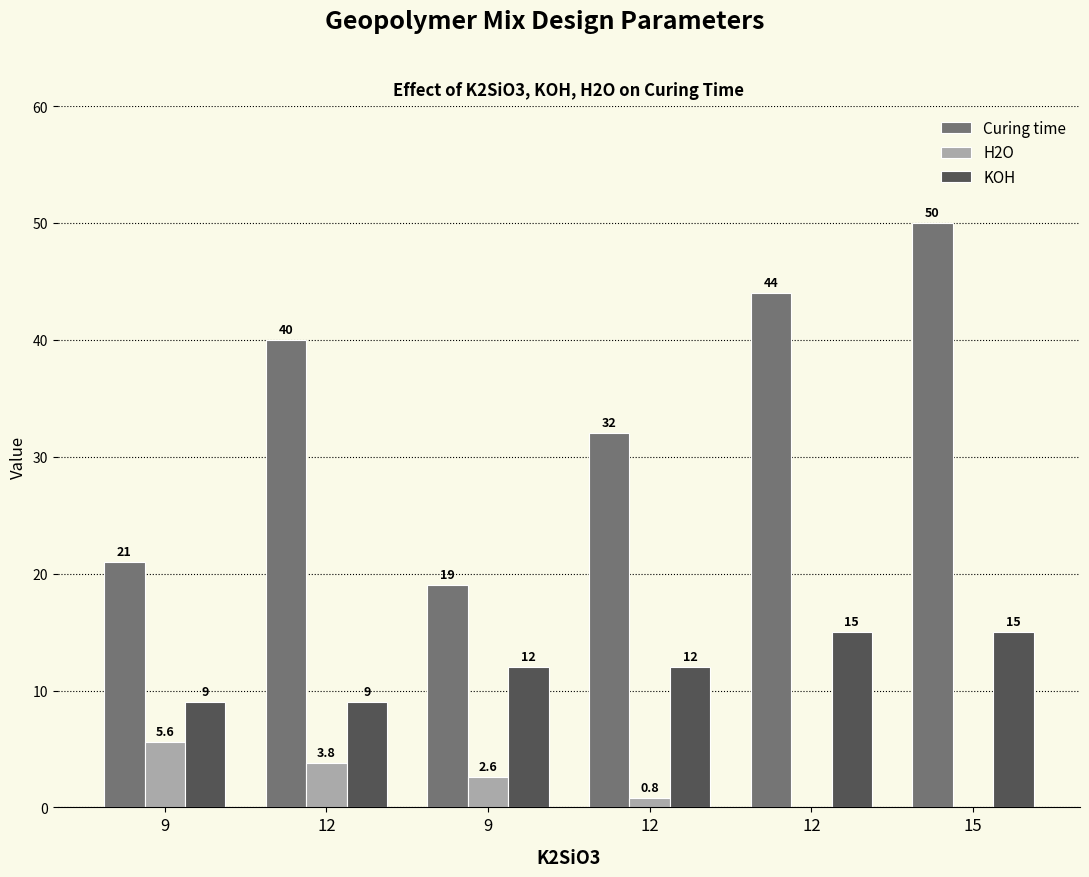

List the series in order of their overall mean, highest first.

Curing time, KOH, H2O